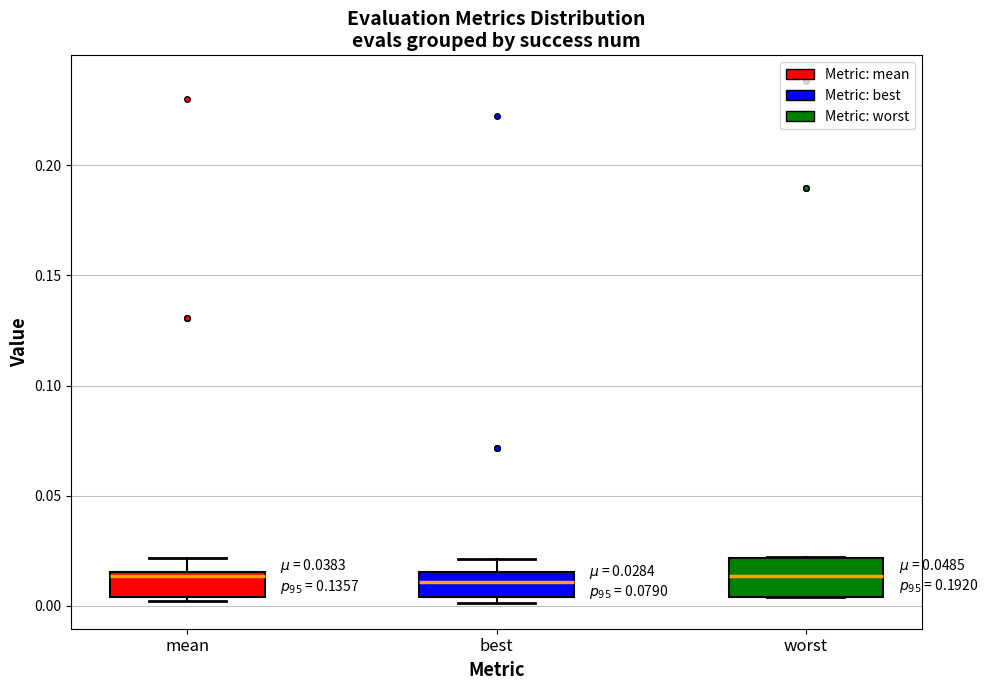

Which box is the tallest, from its lower edge to its upper edge?

worst